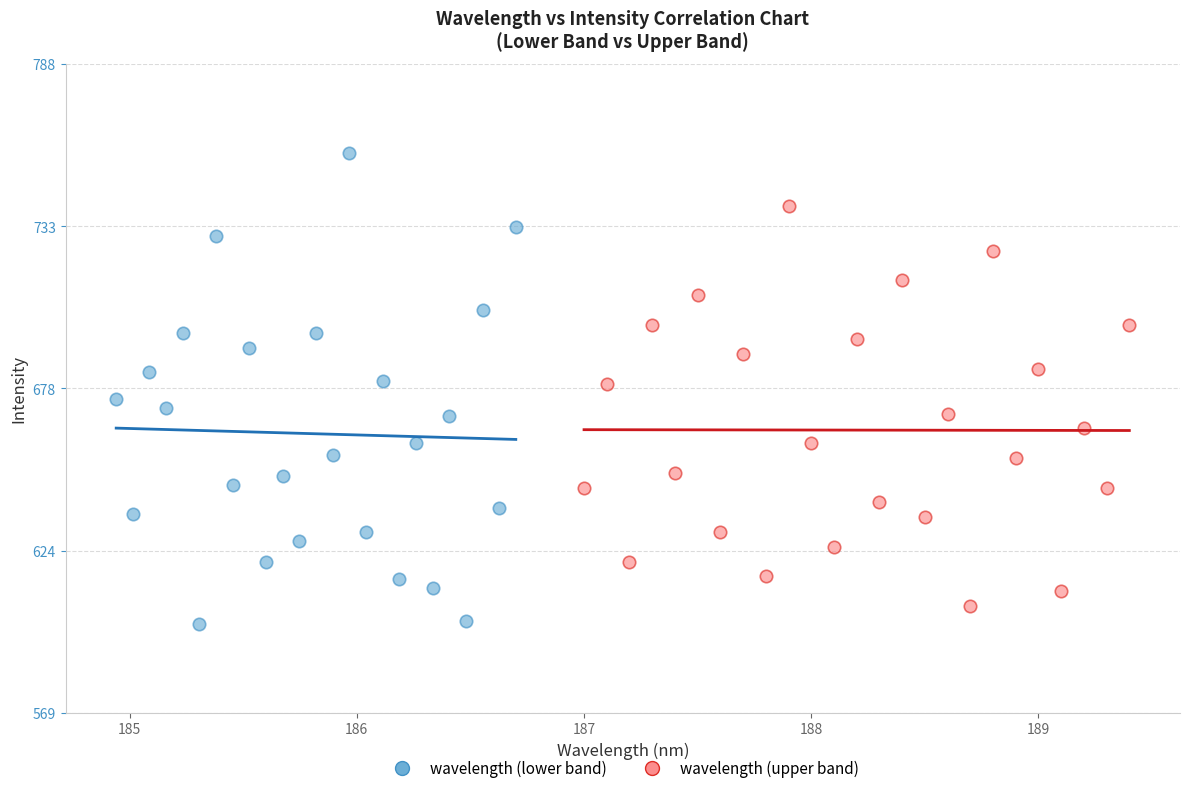

Which series reaches the minimum Y coordinate?

wavelength (lower band)